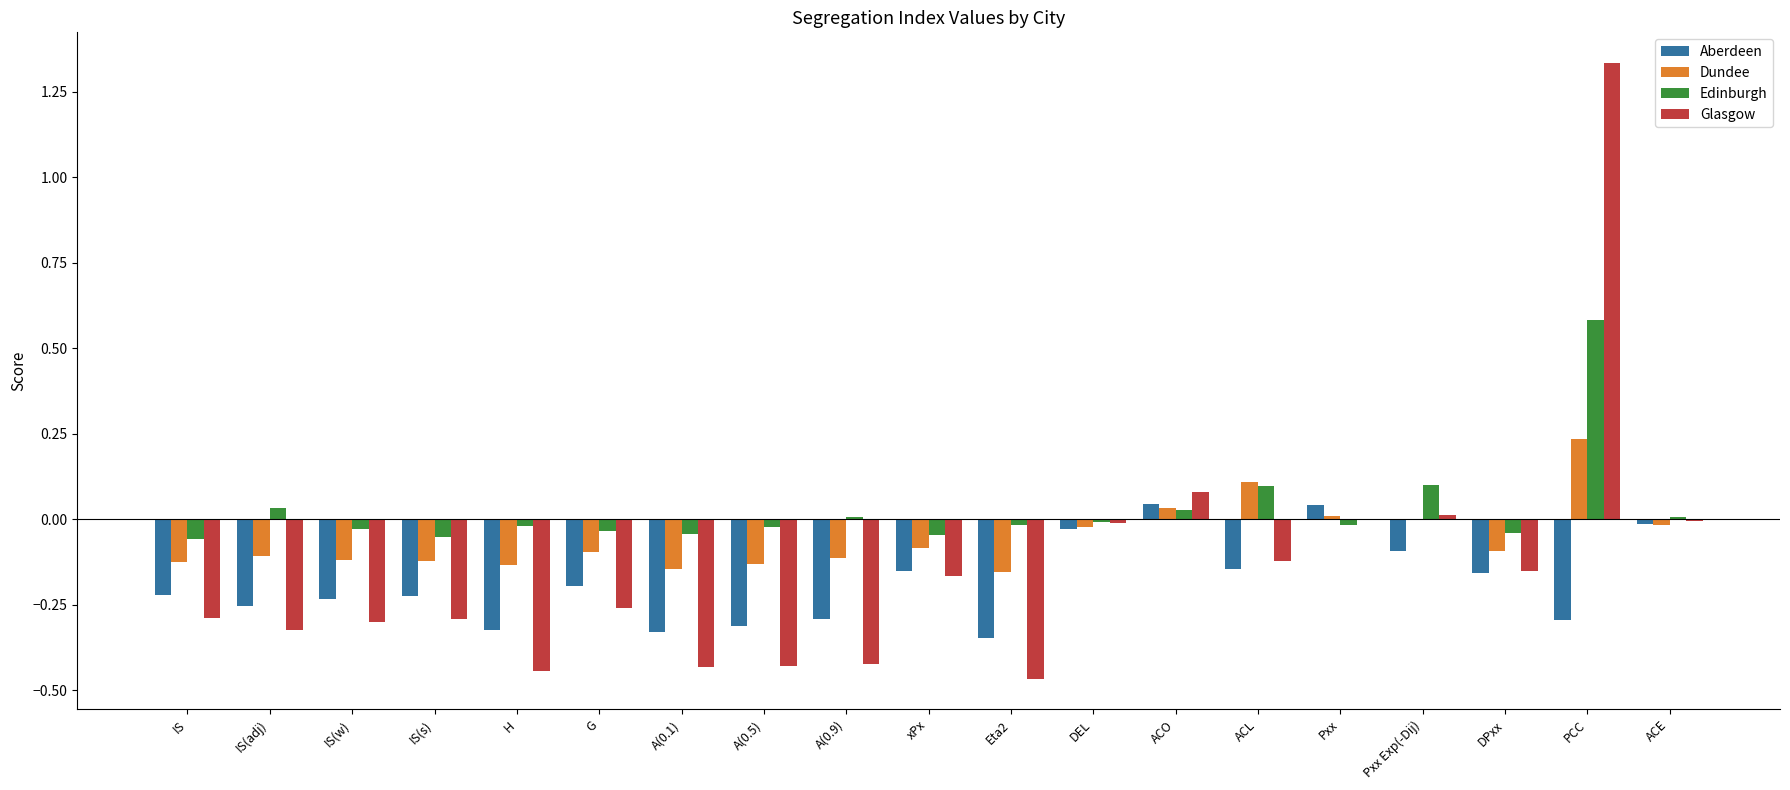

Which series has the widest spread of values?

Glasgow